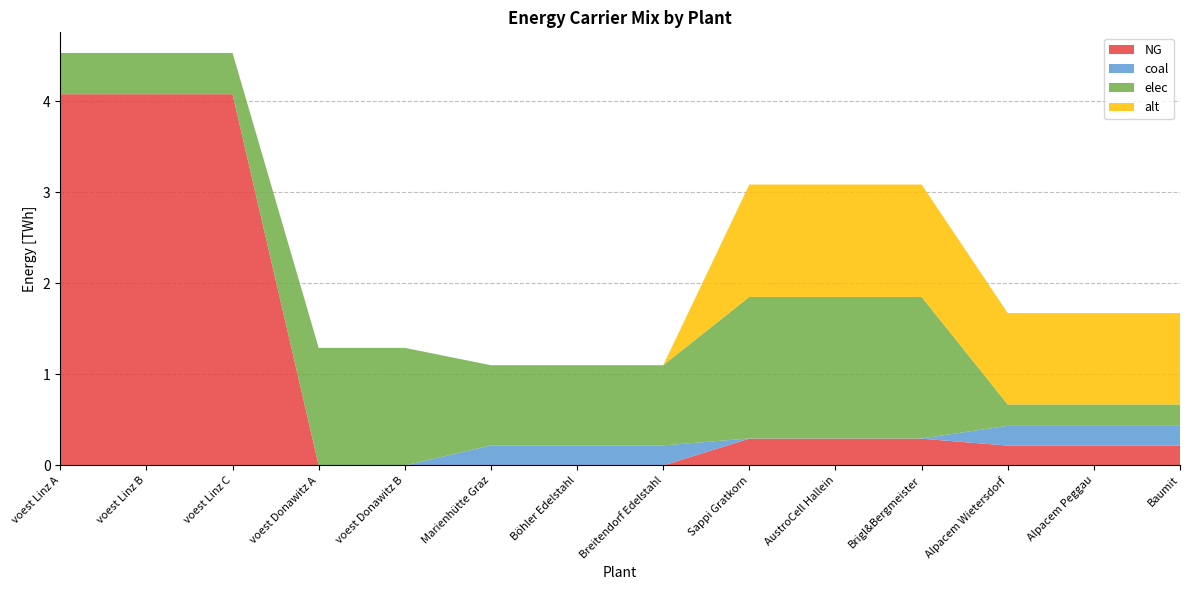

Reading right to left, transcribe all the data shown in this chart.

NG: Baumit=0.2	Alpacem Peggau=0.2	Alpacem Wietersdorf=0.2	Brigl&Bergmeister=0.3	AustroCell Hallein=0.3	Sappi Gratkorn=0.3	Breitendorf Edelstahl=0.0	Böhler Edelstahl=0.0	Marienhütte Graz=0.0	voest Donawitz B=0.0	voest Donawitz A=0.0	voest Linz C=4.1	voest Linz B=4.1	voest Linz A=4.1
coal: Baumit=0.2	Alpacem Peggau=0.2	Alpacem Wietersdorf=0.2	Brigl&Bergmeister=0.0	AustroCell Hallein=0.0	Sappi Gratkorn=0.0	Breitendorf Edelstahl=0.2	Böhler Edelstahl=0.2	Marienhütte Graz=0.2	voest Donawitz B=0.0	voest Donawitz A=0.0	voest Linz C=0.0	voest Linz B=0.0	voest Linz A=0.0
elec: Baumit=0.2	Alpacem Peggau=0.2	Alpacem Wietersdorf=0.2	Brigl&Bergmeister=1.6	AustroCell Hallein=1.6	Sappi Gratkorn=1.6	Breitendorf Edelstahl=0.9	Böhler Edelstahl=0.9	Marienhütte Graz=0.9	voest Donawitz B=1.3	voest Donawitz A=1.3	voest Linz C=0.5	voest Linz B=0.5	voest Linz A=0.5
alt: Baumit=1.0	Alpacem Peggau=1.0	Alpacem Wietersdorf=1.0	Brigl&Bergmeister=1.2	AustroCell Hallein=1.2	Sappi Gratkorn=1.2	Breitendorf Edelstahl=0.0	Böhler Edelstahl=0.0	Marienhütte Graz=0.0	voest Donawitz B=0.0	voest Donawitz A=0.0	voest Linz C=0.0	voest Linz B=0.0	voest Linz A=0.0